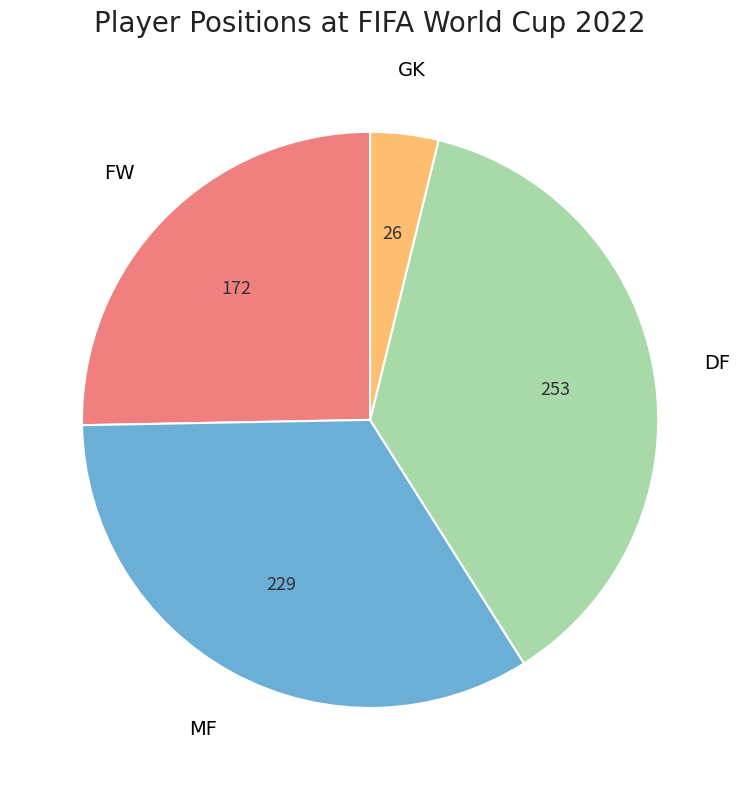

Is there a majority slice in this chart?

No